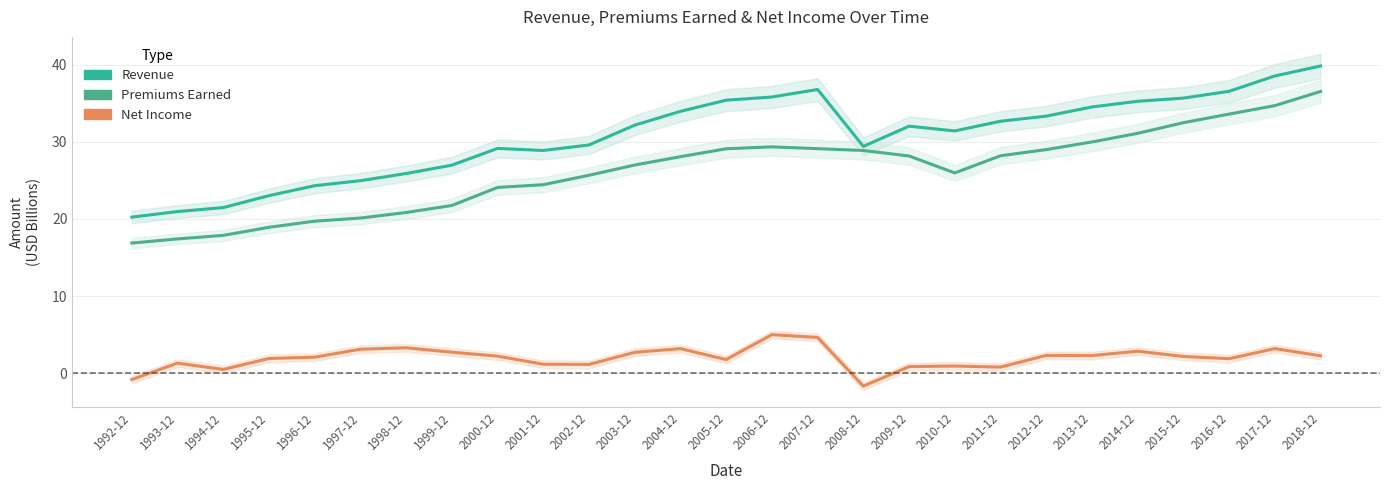

What position from the left is 1998-12?

7